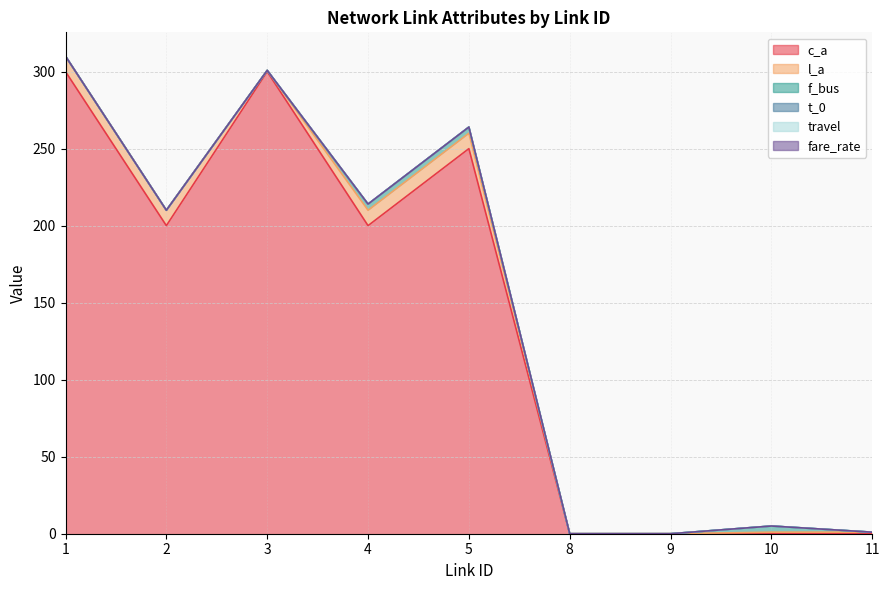

Between 2 and 4, which series saw the biggest shift?

f_bus